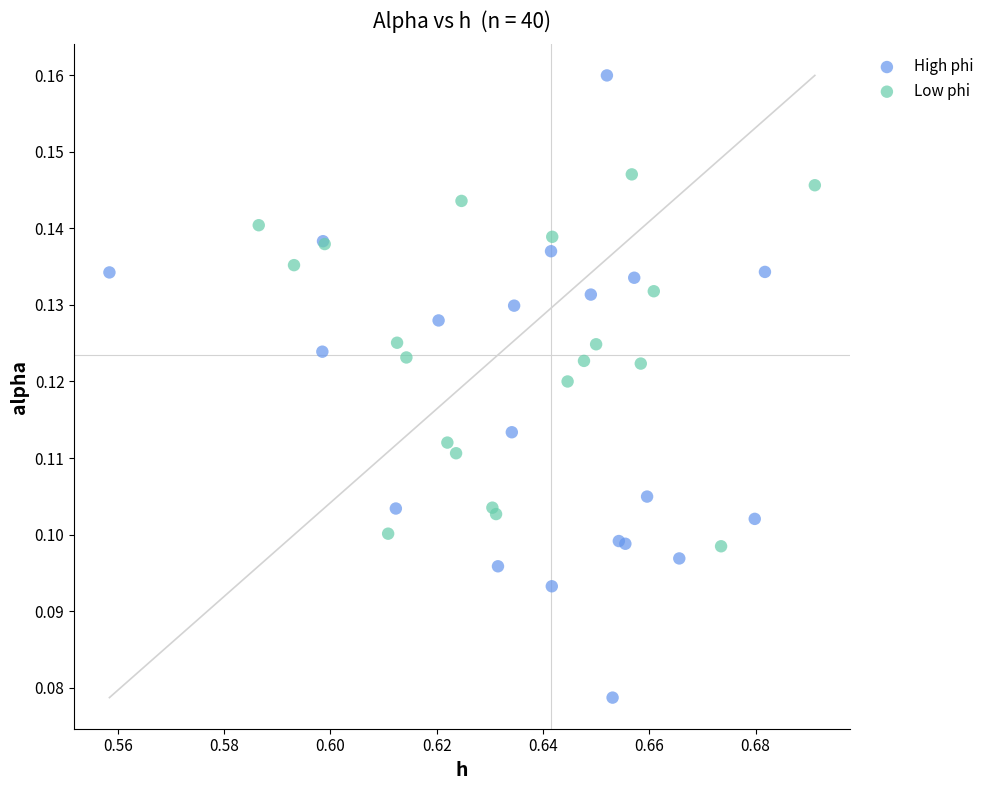

Which series reaches the minimum Y coordinate?

High phi